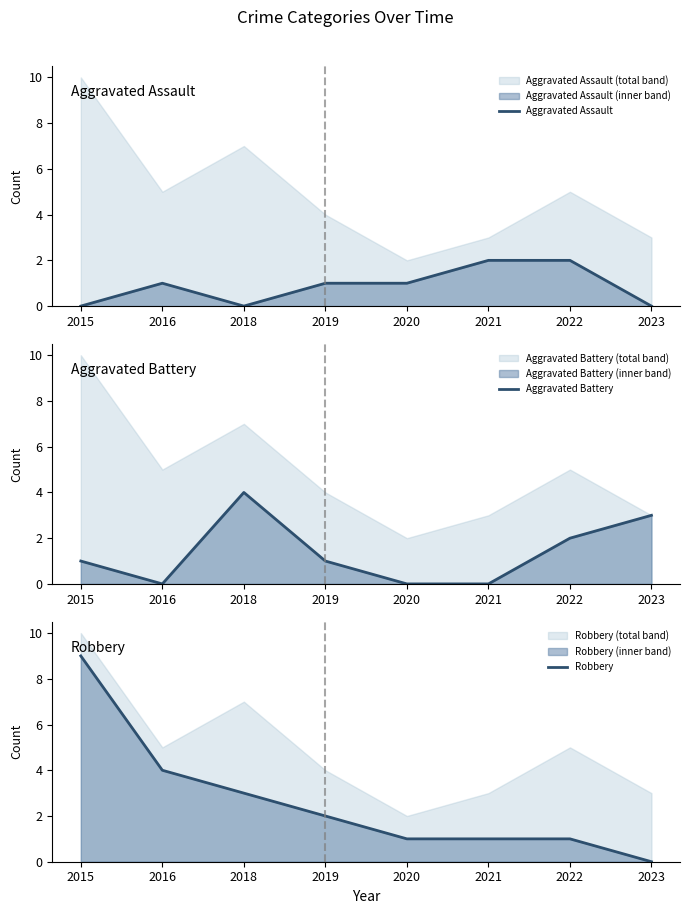

How many Robbery values are between 1 and 4?

6